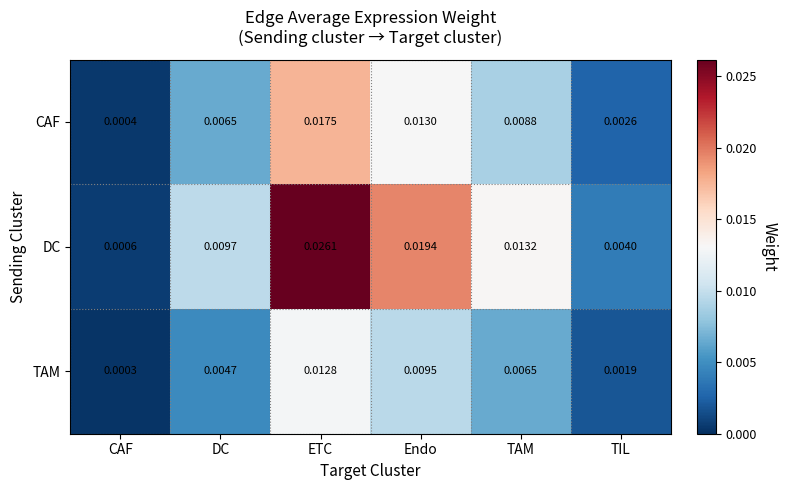

At how many categories does at least one series exceed 0?

6